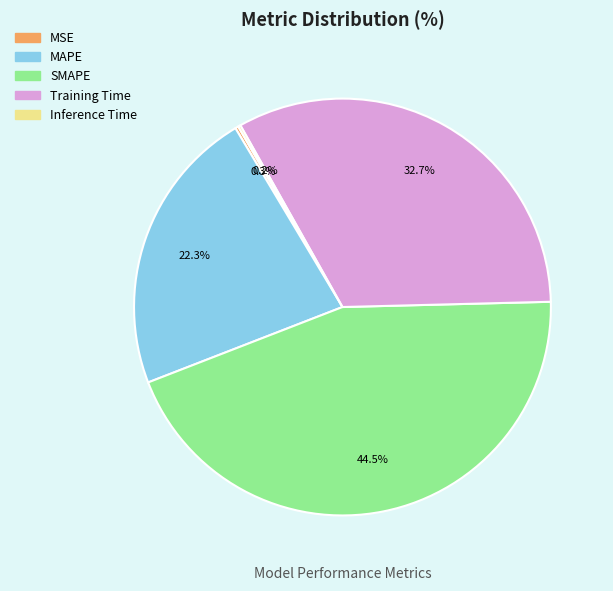

What is the largest slice in the pie chart?

SMAPE